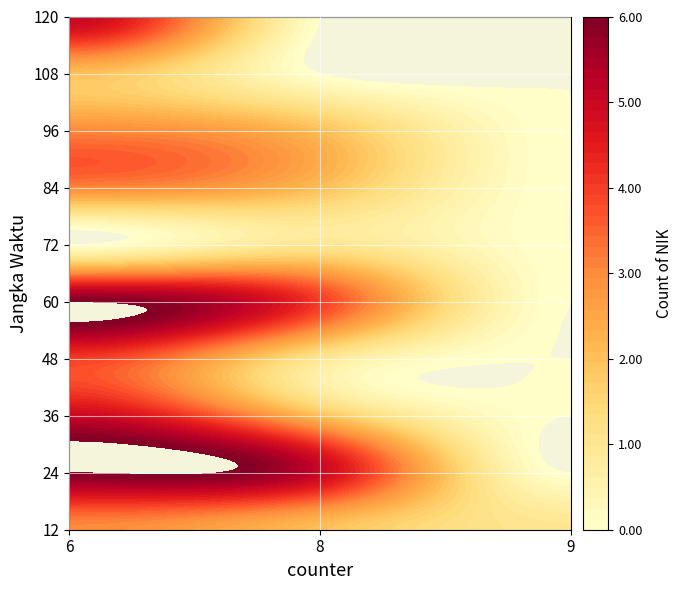

What is the total value across all series at 9?

1